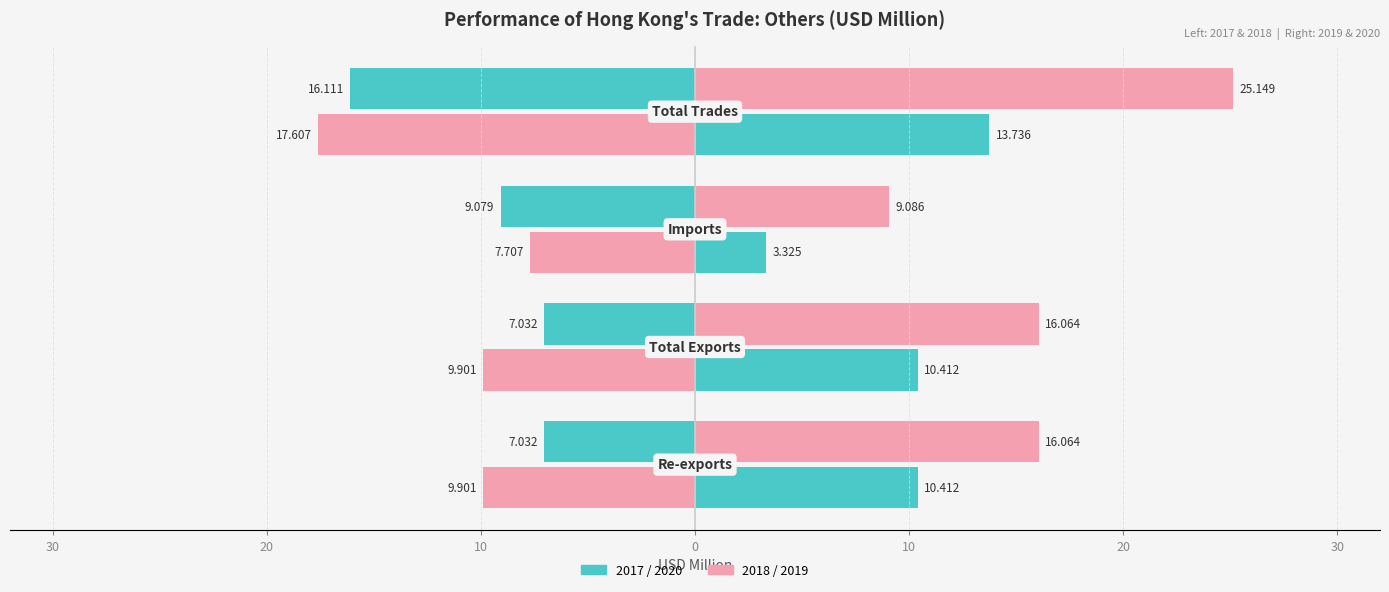

Reading left to right, transcribe all the data shown in this chart.

201712: Re-exports=-7.0	Total Exports=-7.0	Imports=-9.1	Total Trades=-16.1
201812: Re-exports=-9.9	Total Exports=-9.9	Imports=-7.7	Total Trades=-17.6
201912: Re-exports=16.1	Total Exports=16.1	Imports=9.1	Total Trades=25.1
202012: Re-exports=10.4	Total Exports=10.4	Imports=3.3	Total Trades=13.7